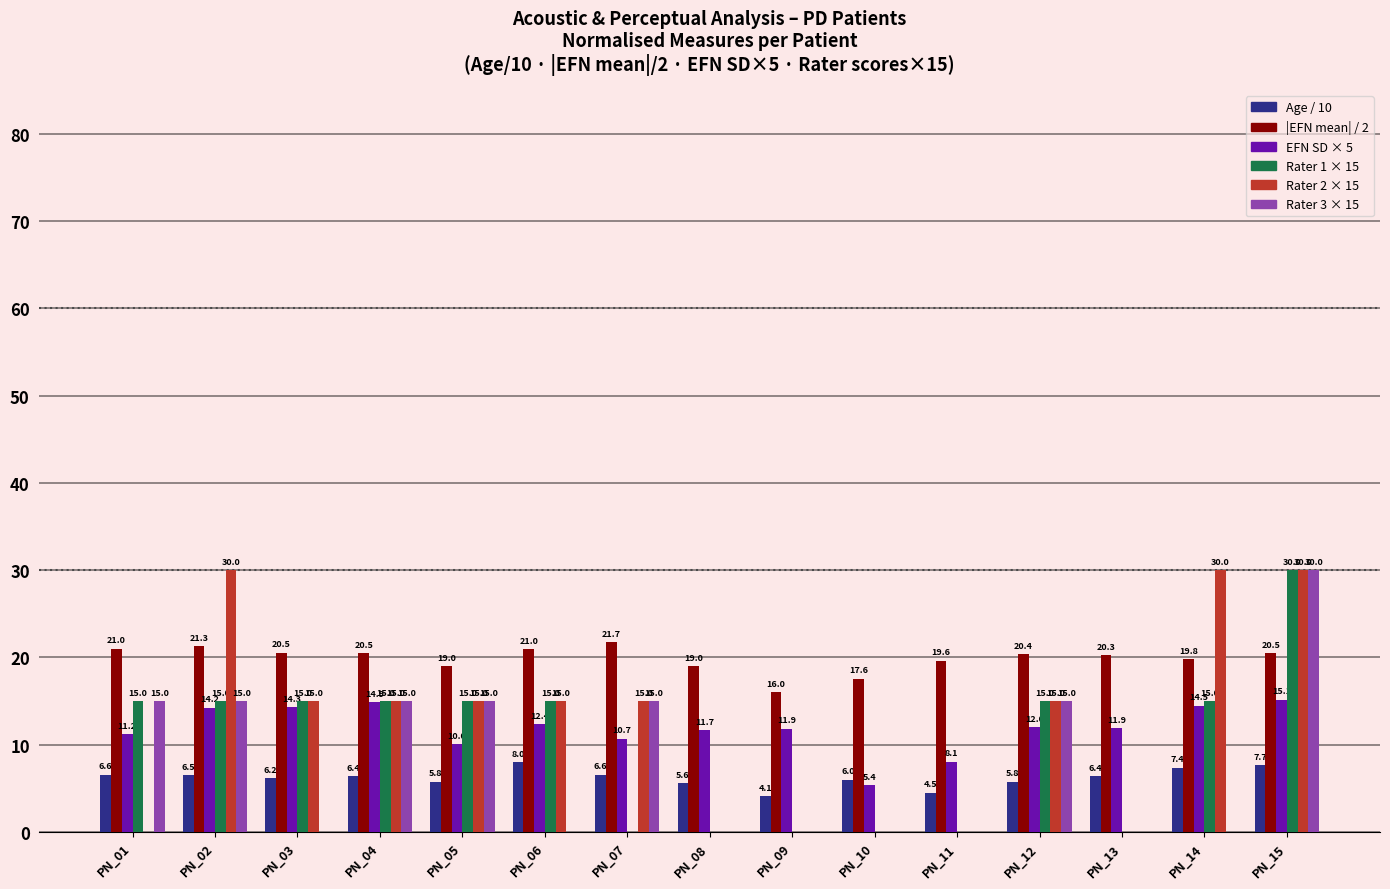

What is the greatest value displayed?

30.0